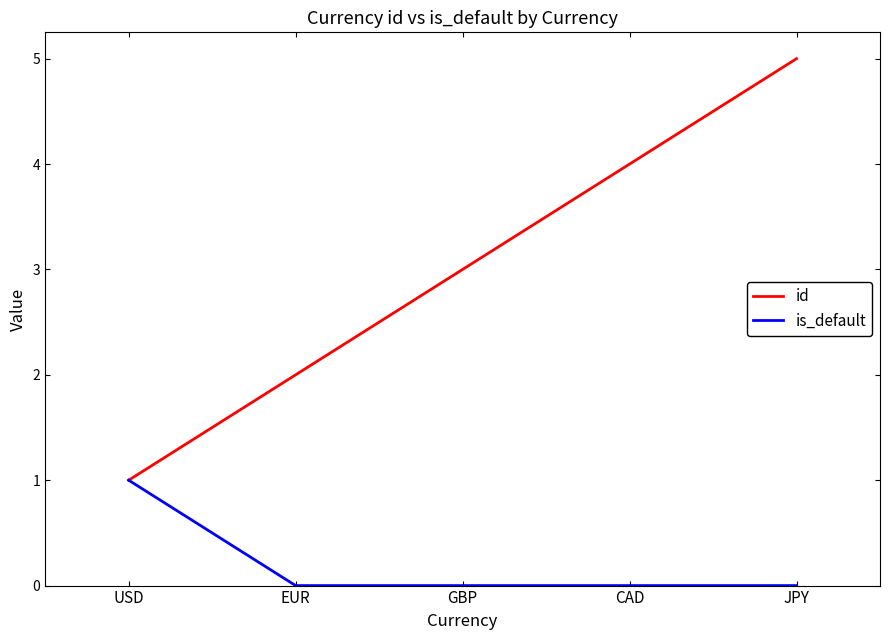

Is the value of is_default at GBP greater than the value of id at USD?

No